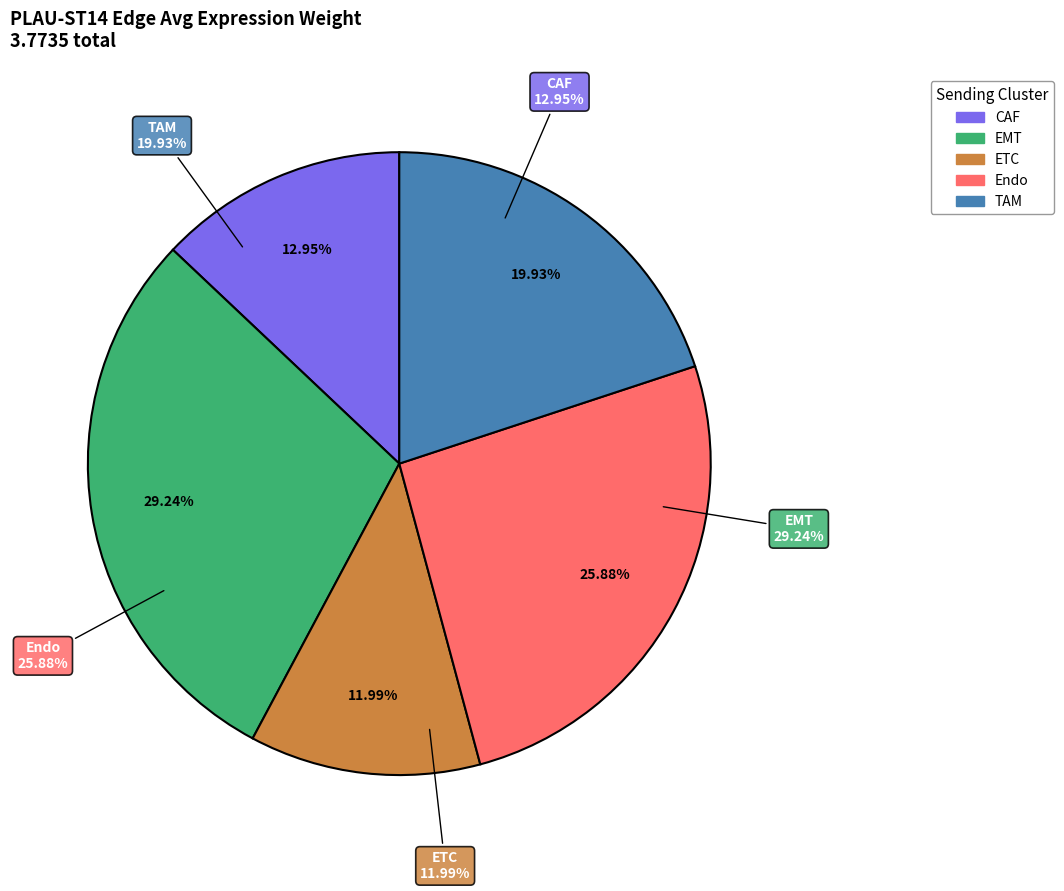

Is CAF the majority of the pie?

No